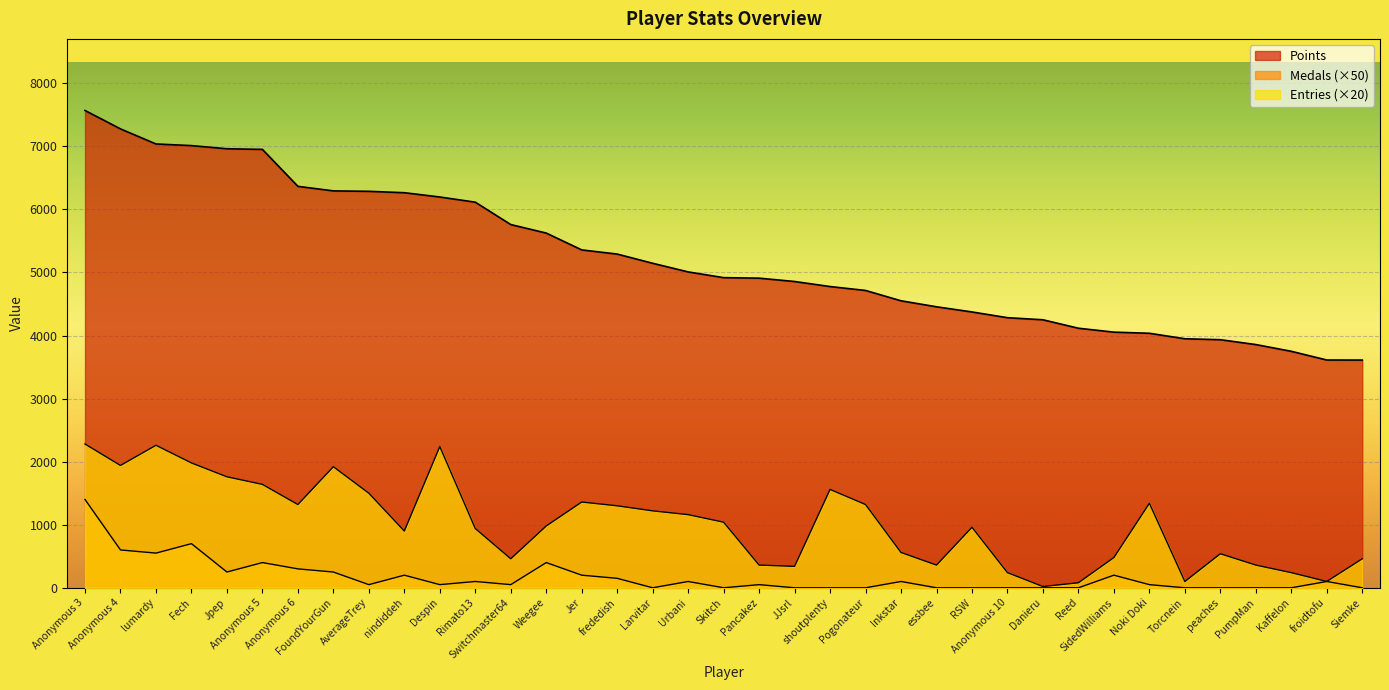

Reading left to right, transcribe all the data shown in this chart.

Points: Anonymous 3=7569	Anonymous 4=7277	lumardy=7038	Fech=7012	Jpep=6962	Anonymous 5=6952	Anonymous 6=6366	FoundYourGun=6294	AverageTrey=6287	nindiddeh=6265	Despin=6197	Rimato13=6115	Switchmaster64=5760	Weegee=5625	Jer=5358	frededish=5292	Larvitar=5146	Urbani=5009	Skitch=4918	Pancakez=4910	JJsrl=4857	shoutplenty=4777	Pogonateur=4715	Inkstar=4551	essbee=4456	RSW=4374	Anonymous 10=4283	Danieru=4250	Reed=4116	SidedWilliams=4054	Noki Doki=4036	Torcnein=3949	peaches=3934	PumpMan=3857	Kaffelon=3750	froidtofu=3612	Siemke=3611
Medals: Anonymous 3=1400	Anonymous 4=600	lumardy=550	Fech=700	Jpep=250	Anonymous 5=400	Anonymous 6=300	FoundYourGun=250	AverageTrey=50	nindiddeh=200	Despin=50	Rimato13=100	Switchmaster64=50	Weegee=400	Jer=200	frededish=150	Larvitar=0	Urbani=100	Skitch=0	Pancakez=50	JJsrl=0	shoutplenty=0	Pogonateur=0	Inkstar=100	essbee=0	RSW=0	Anonymous 10=0	Danieru=0	Reed=0	SidedWilliams=200	Noki Doki=50	Torcnein=0	peaches=0	PumpMan=0	Kaffelon=0	froidtofu=100	Siemke=0
Entries: Anonymous 3=2280	Anonymous 4=1940	lumardy=2260	Fech=1980	Jpep=1760	Anonymous 5=1640	Anonymous 6=1320	FoundYourGun=1920	AverageTrey=1500	nindiddeh=900	Despin=2240	Rimato13=940	Switchmaster64=460	Weegee=980	Jer=1360	frededish=1300	Larvitar=1220	Urbani=1160	Skitch=1040	Pancakez=360	JJsrl=340	shoutplenty=1560	Pogonateur=1320	Inkstar=560	essbee=360	RSW=960	Anonymous 10=240	Danieru=20	Reed=80	SidedWilliams=480	Noki Doki=1340	Torcnein=100	peaches=540	PumpMan=360	Kaffelon=240	froidtofu=100	Siemke=460